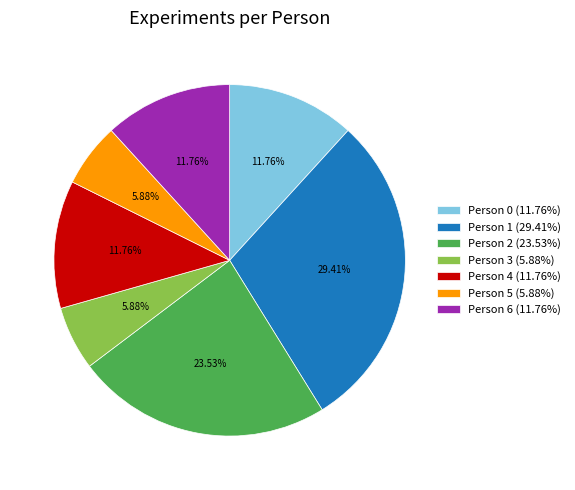

Is there any slice that represents more than half of the pie?

No